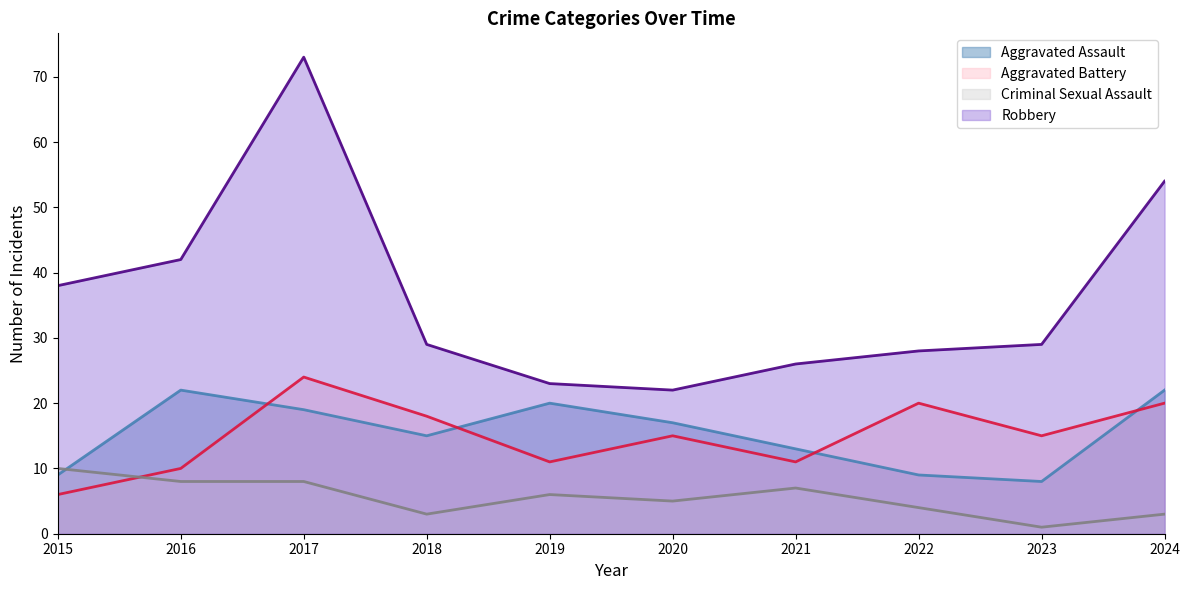

At which label is Robbery closest to 47?

2016